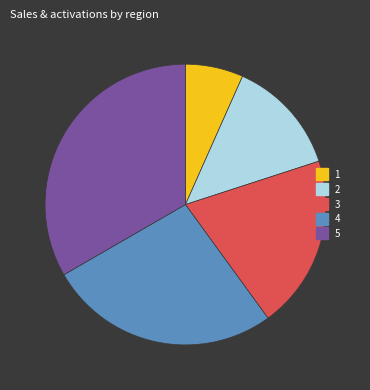

True or false: 2 accounts for 13% of the total.

True